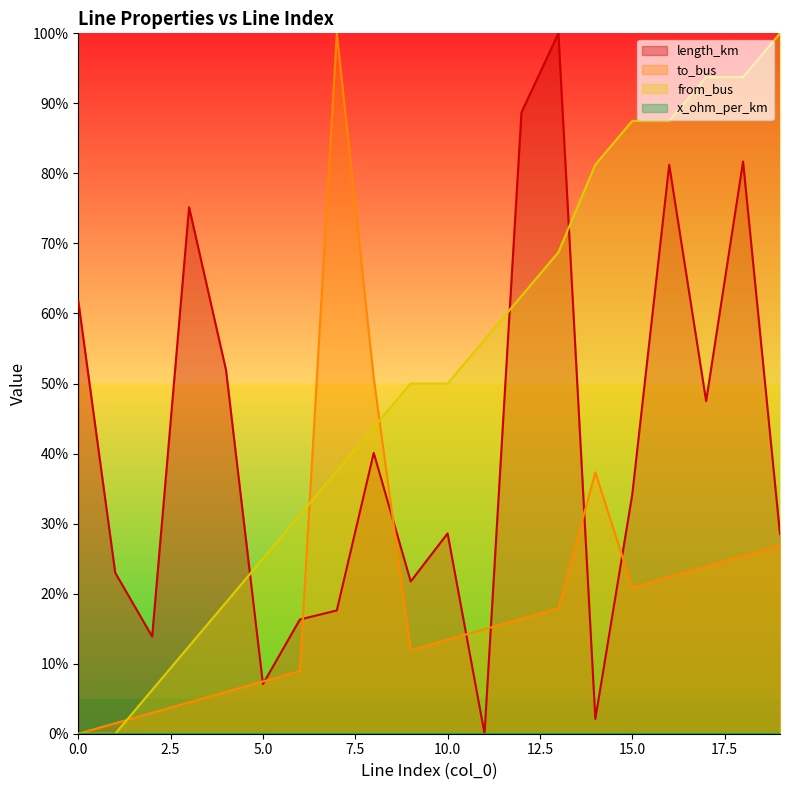

List the labels in order of from_bus value, largest first.

19, 17, 18, 15, 16, 14, 13, 12, 11, 9, 10, 8, 7, 6, 5, 4, 3, 2, 0, 1